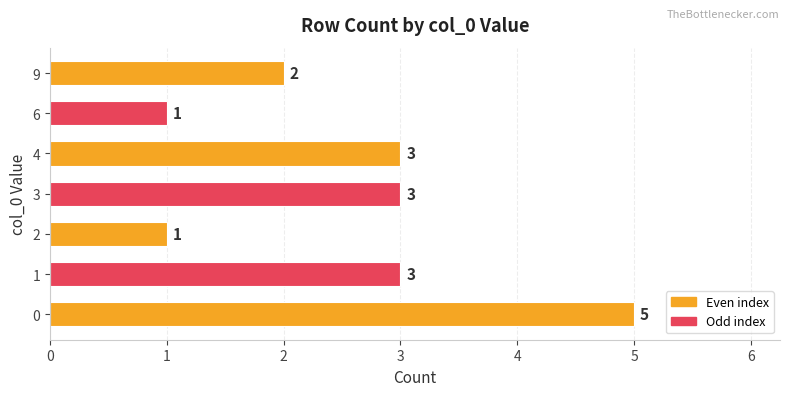

Reading bottom to top, list all the values displayed in this chart.

0=5	1=3	2=1	3=3	4=3	6=1	9=2